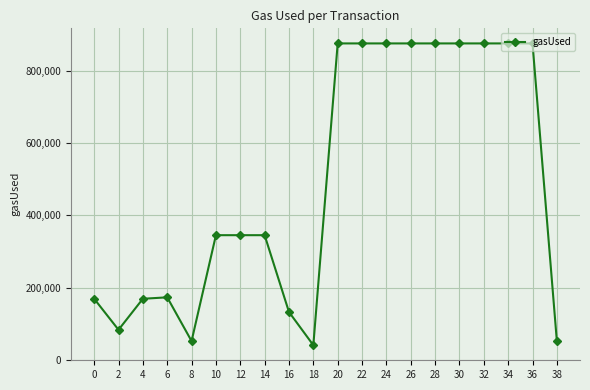

What is the minimum value shown in the chart?

40971